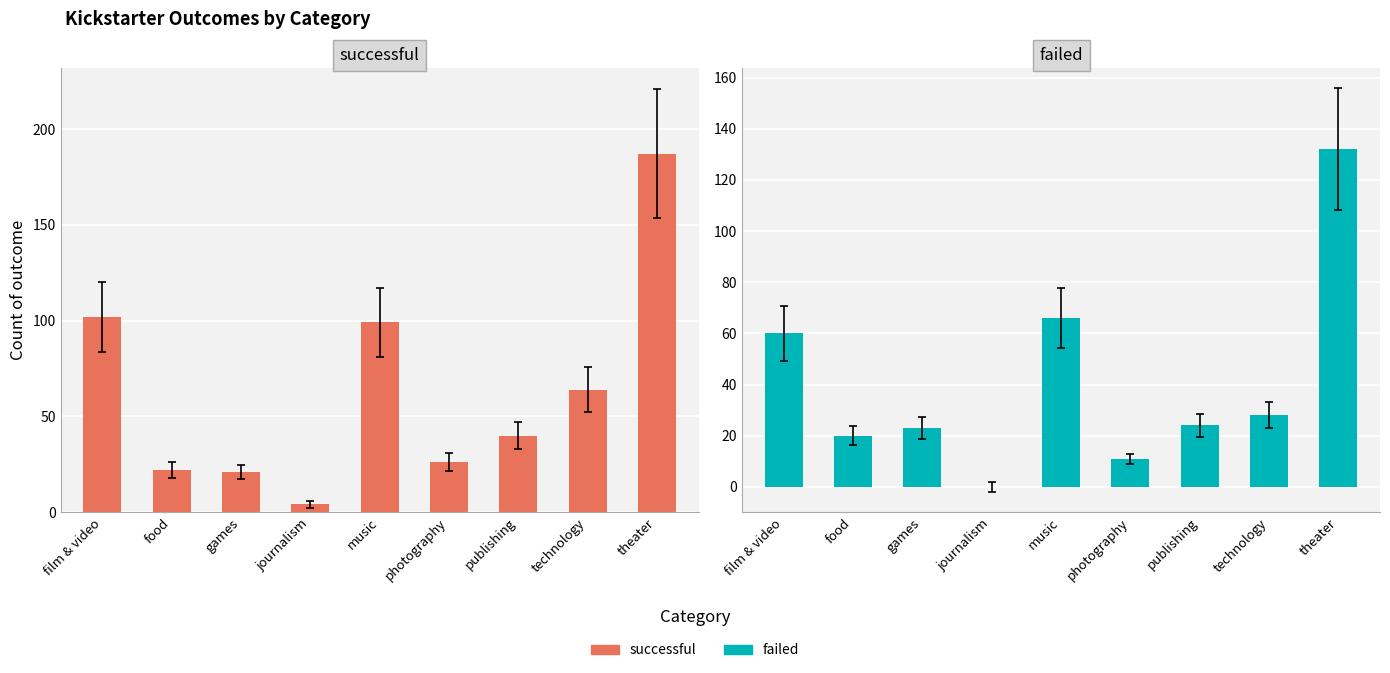

Count the number of categories in the chart.

9